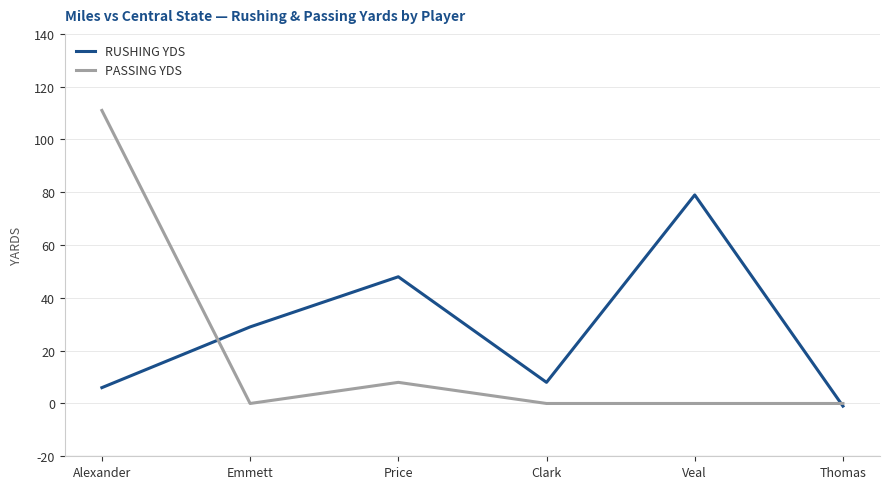

Which series has the widest spread of values?

PASSING YDS